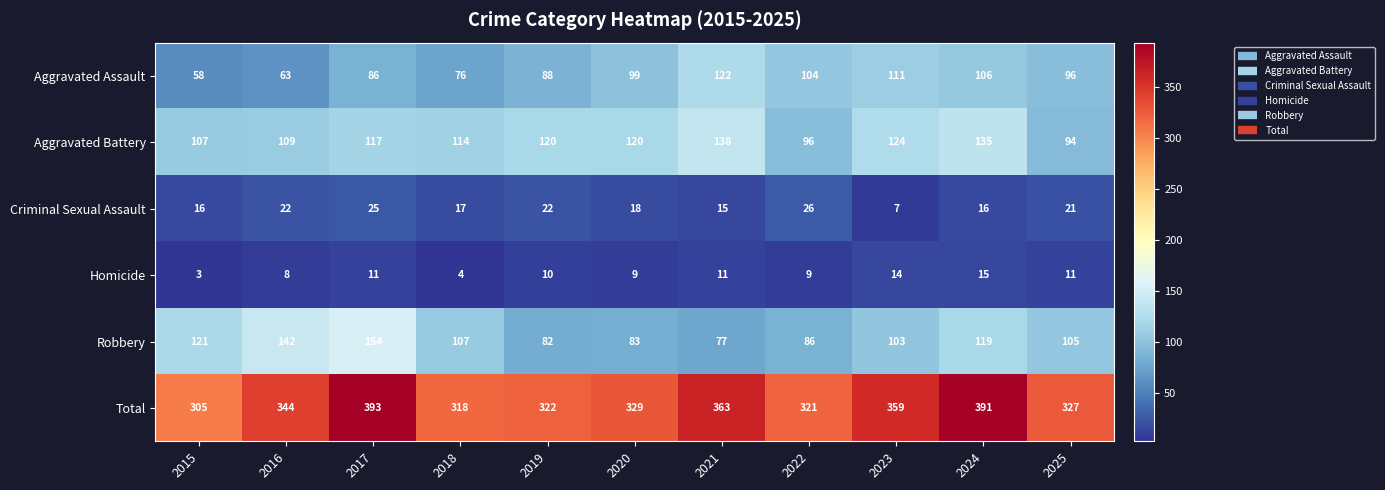

At which category is the sum across all series the highest?

2017